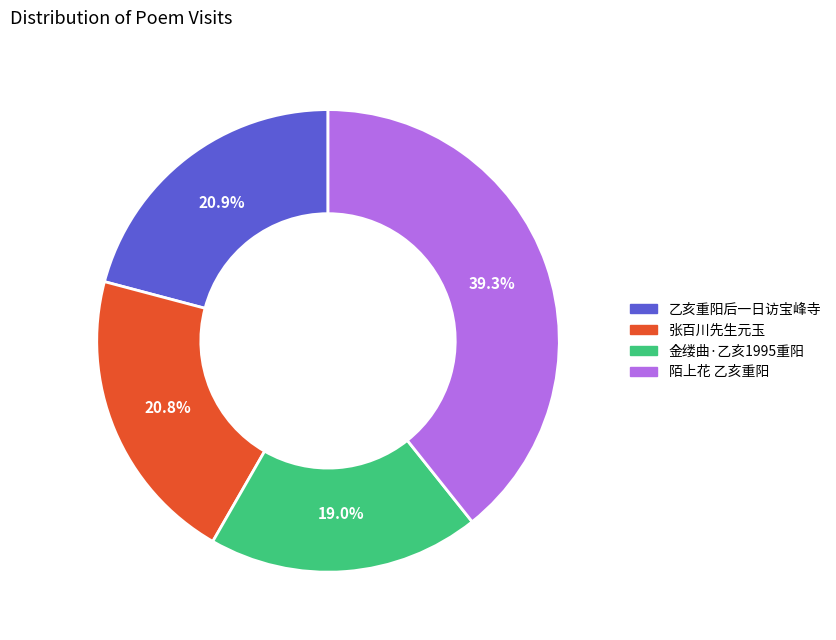

Is there any slice that represents more than half of the pie?

No